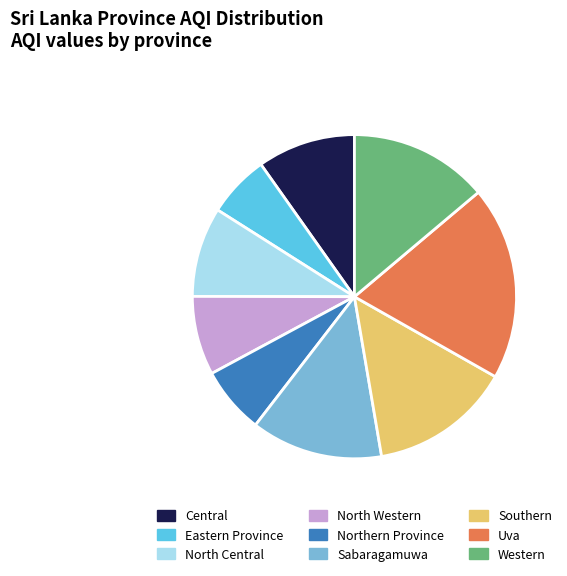

Is North Central the majority of the pie?

No